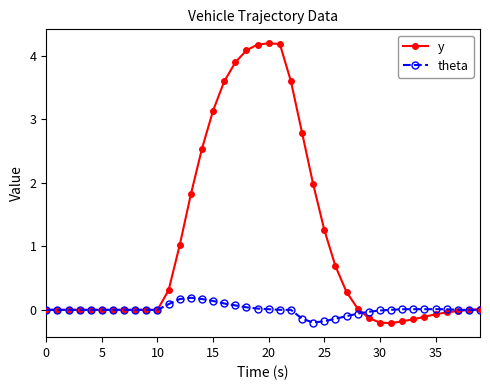

What is the maximum value shown in the chart?

4.2